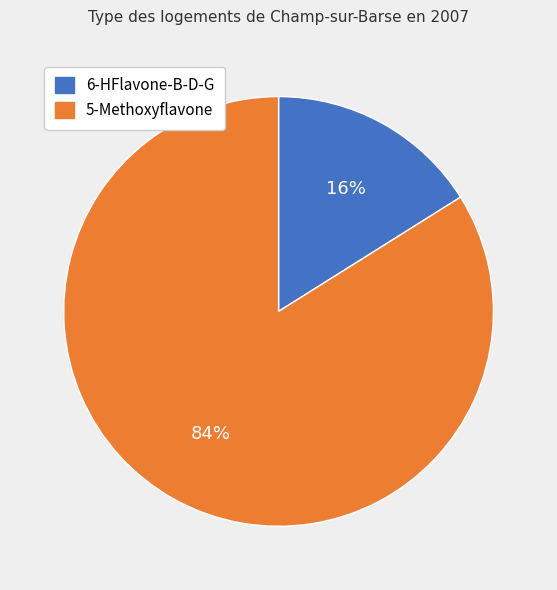

To the nearest percent, what is the average slice percentage?

50%